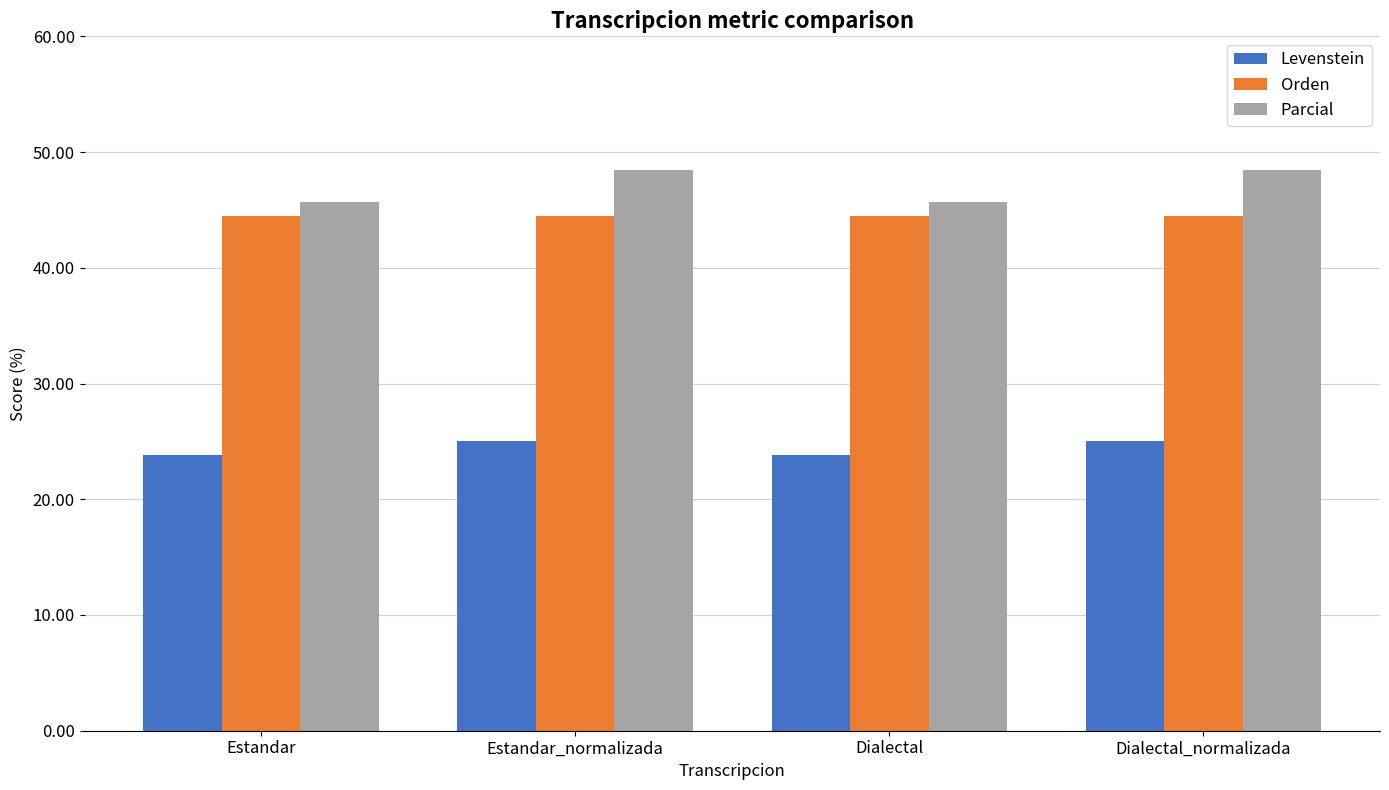

True or false: Parcial has a value of 22.1 at Dialectal_normalizada.

False